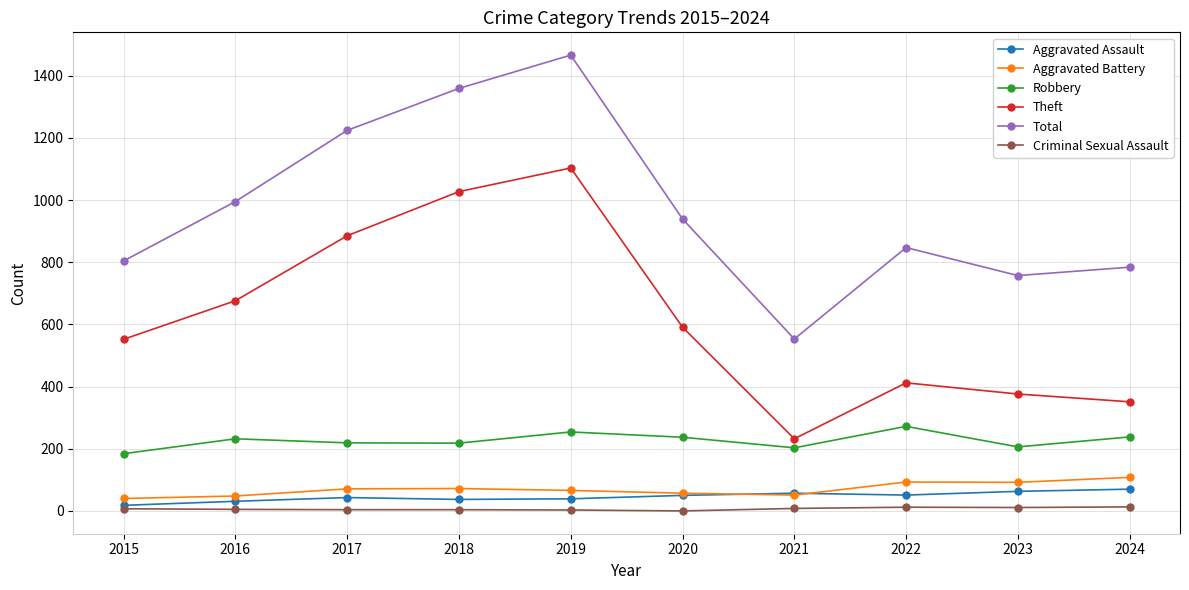

What is the difference between the second highest and second lowest values in the Total series?

602